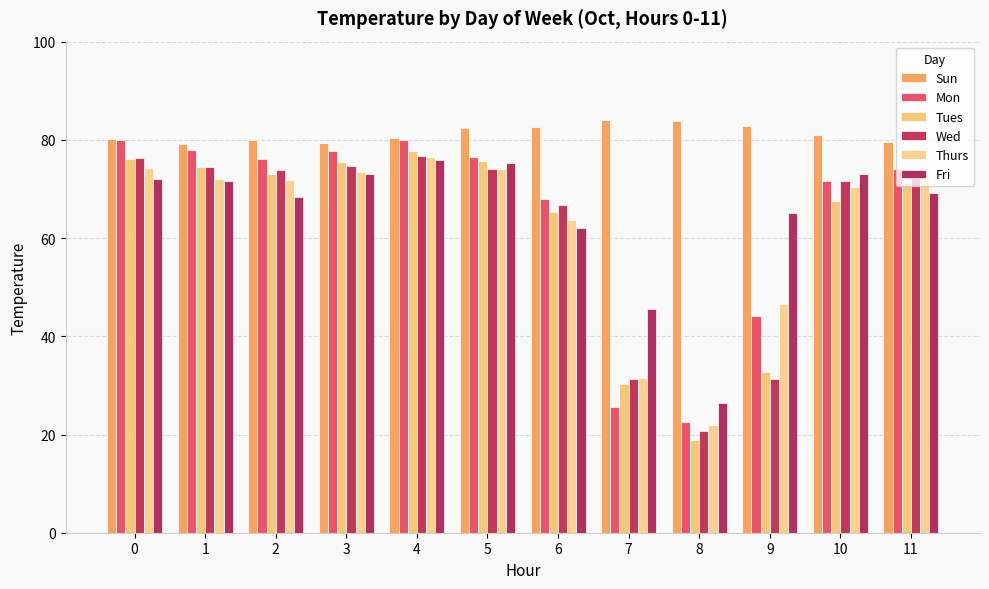

What is the minimum value for Tues?

18.9